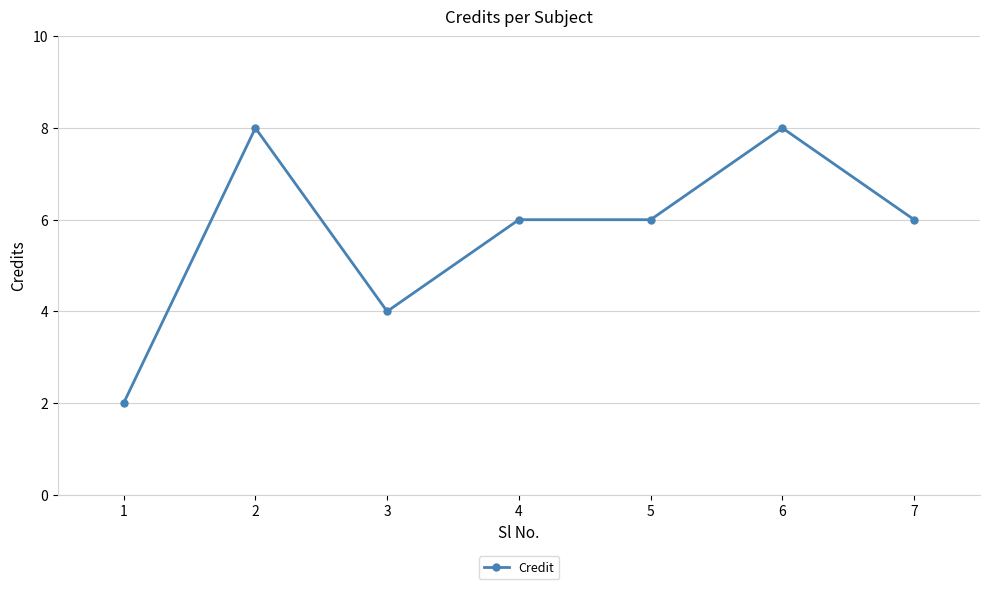

Does the chart have visible grid lines?

Yes